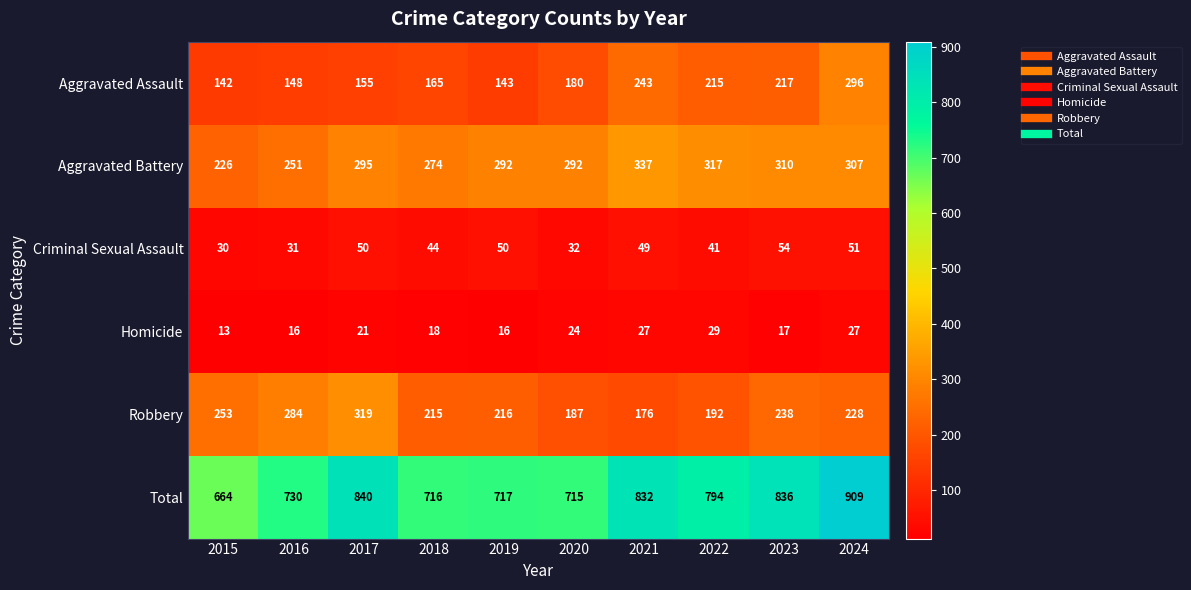

What is the difference between the highest and lowest values at 2020?

691